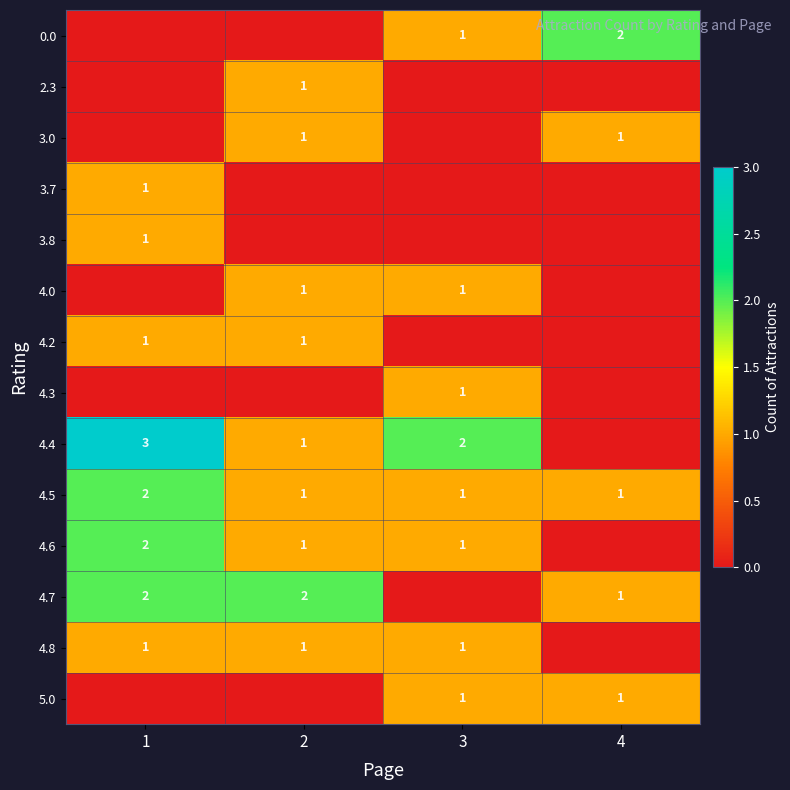

What is the sum of all 4.5 values?

5